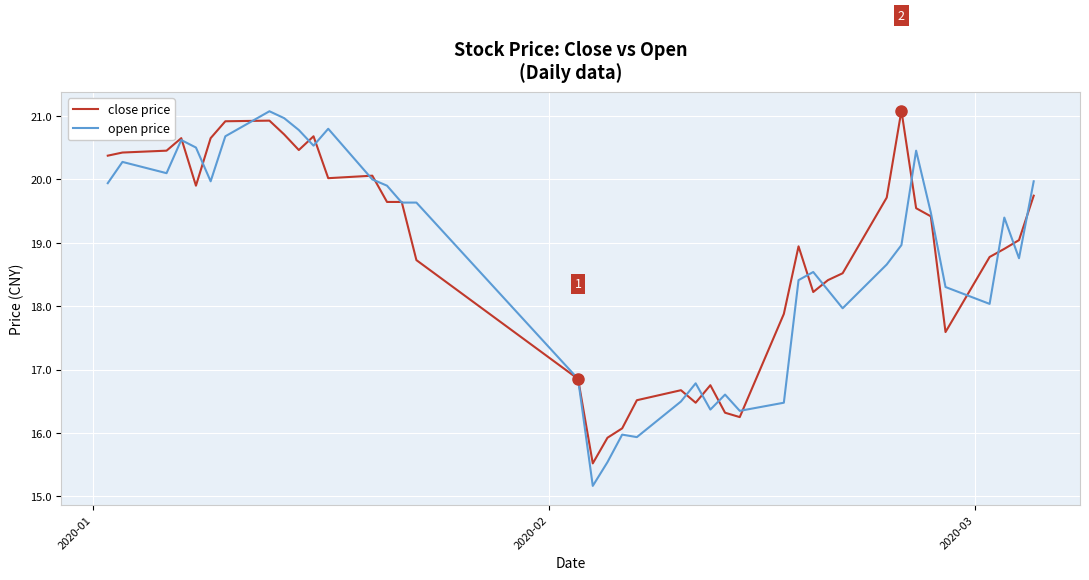

Which series ends up on top after the final intersection of close price and open price?

open price